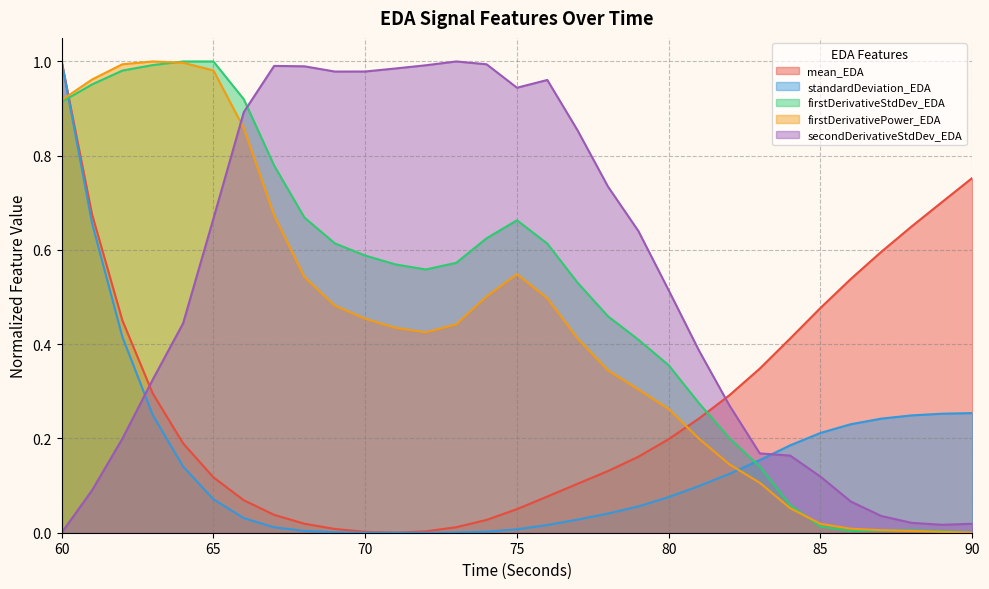

True or false: firstDerivativeStdDev_EDA and secondDerivativeStdDev_EDA intersect in this chart.

True